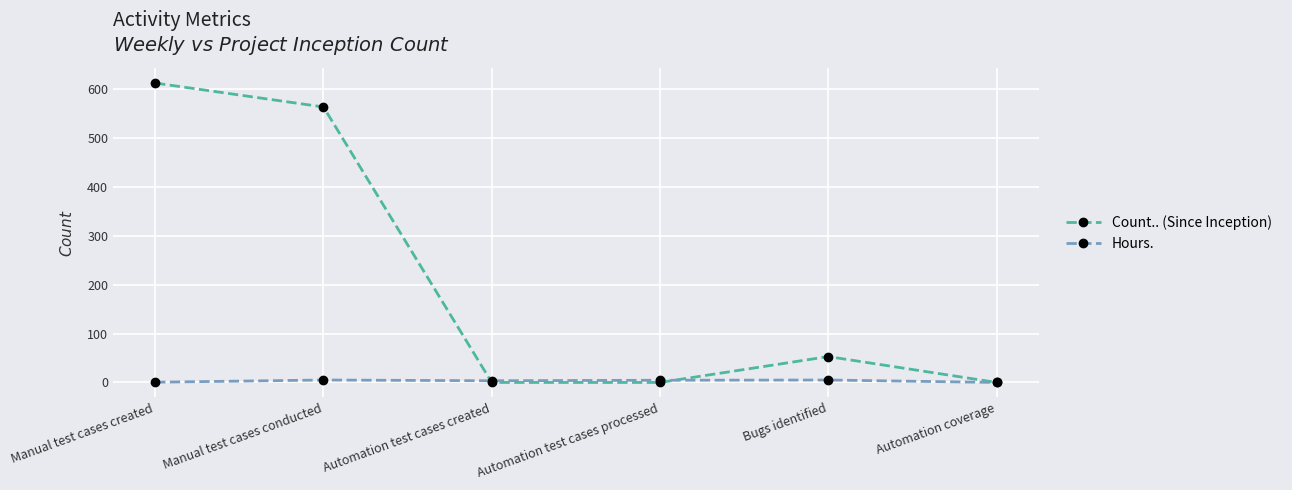

Is it true that Count.. (Since Inception) equals 408.0 at Manual test cases created?

False